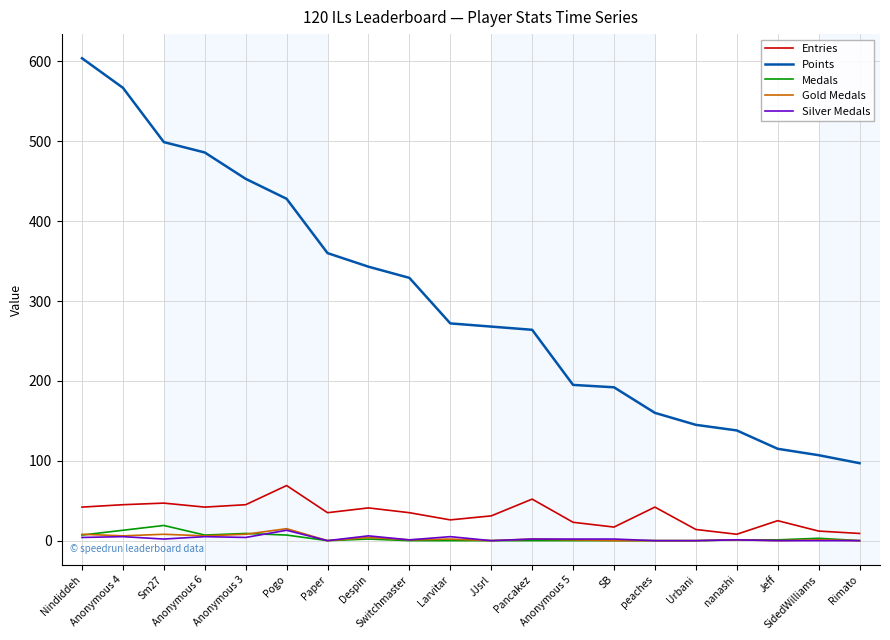

True or false: Silver Medals and Points cross at least once.

False